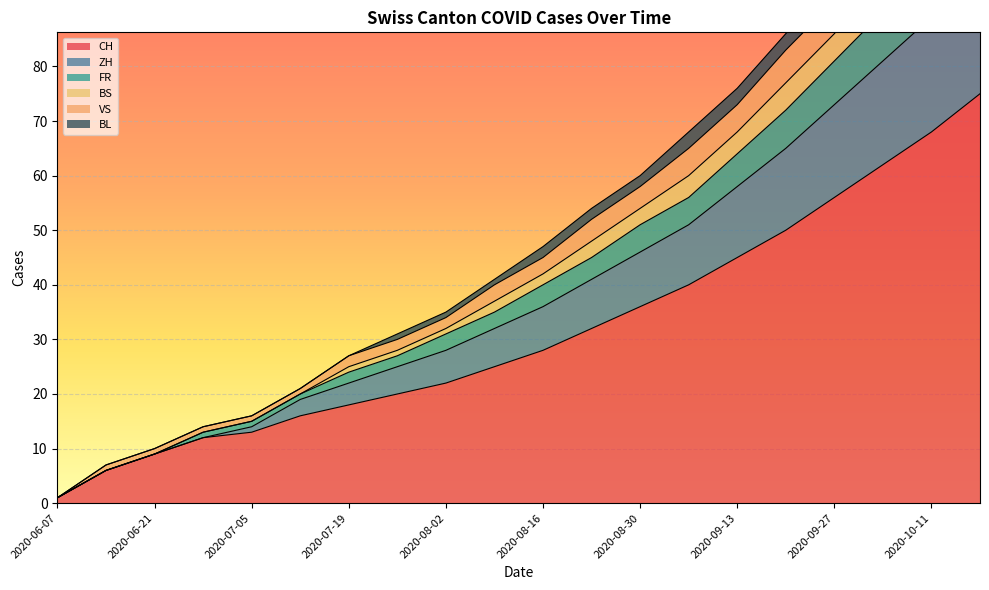

What is the maximum value for FR?

110